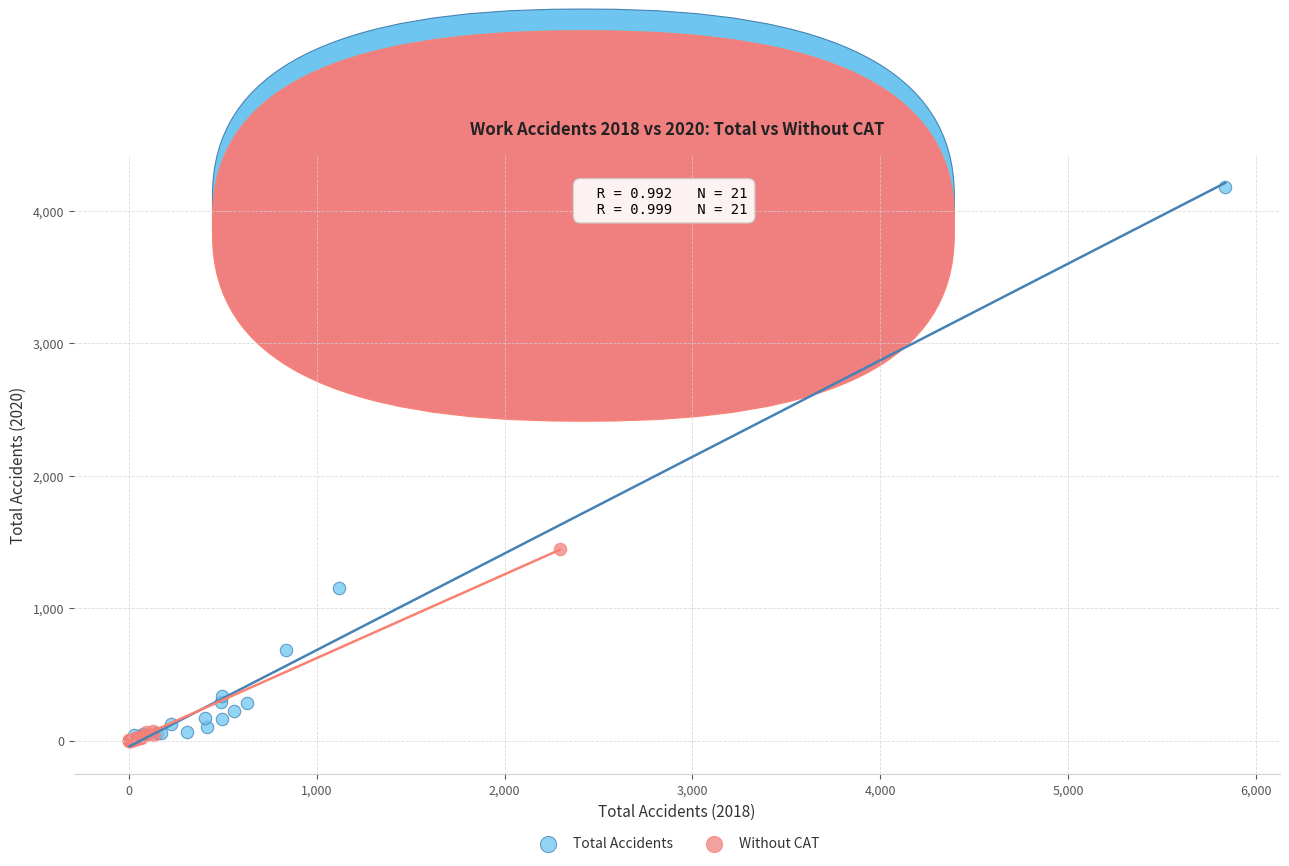

Which series has the largest Y range (max minus min)?

Total Accidents